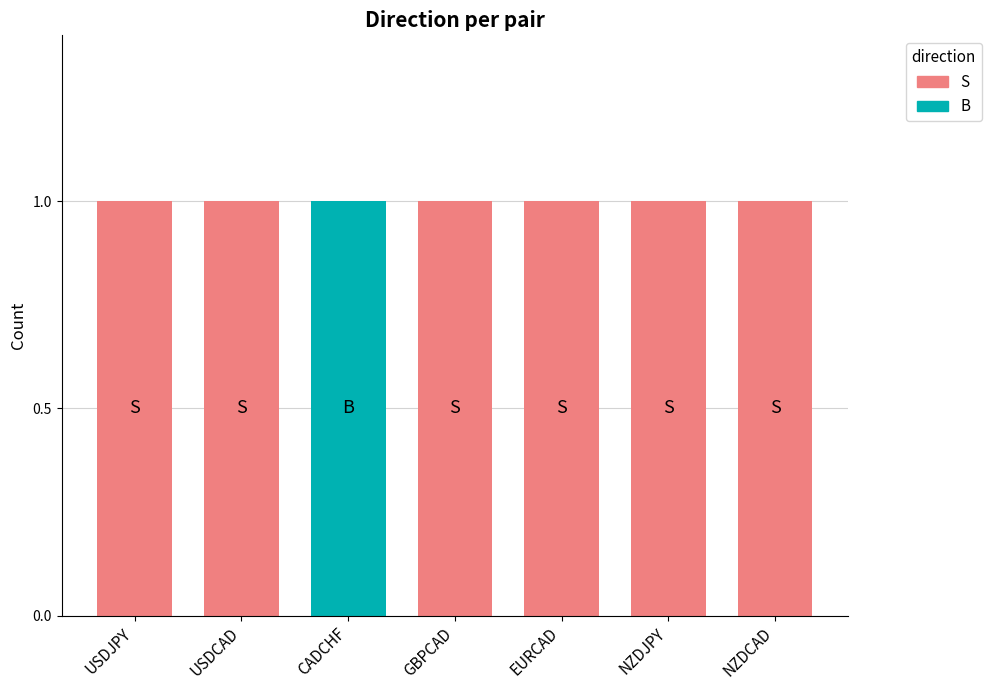

List the series in order of their overall mean, highest first.

S, B